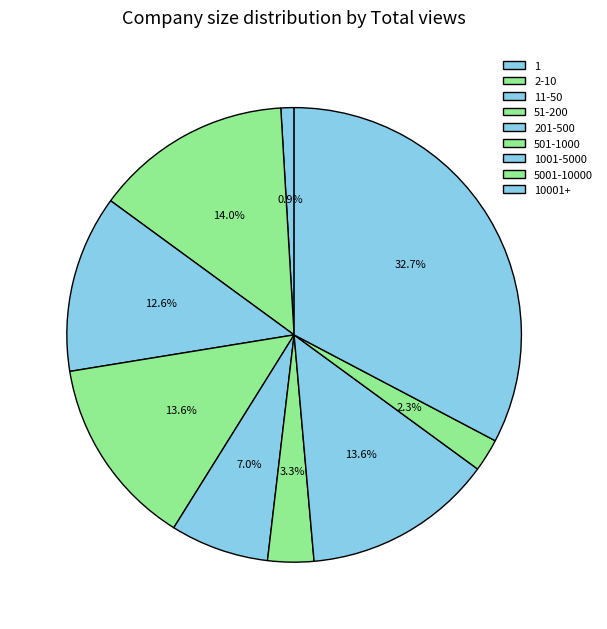

Does 51-200 represent more than half of the total?

No